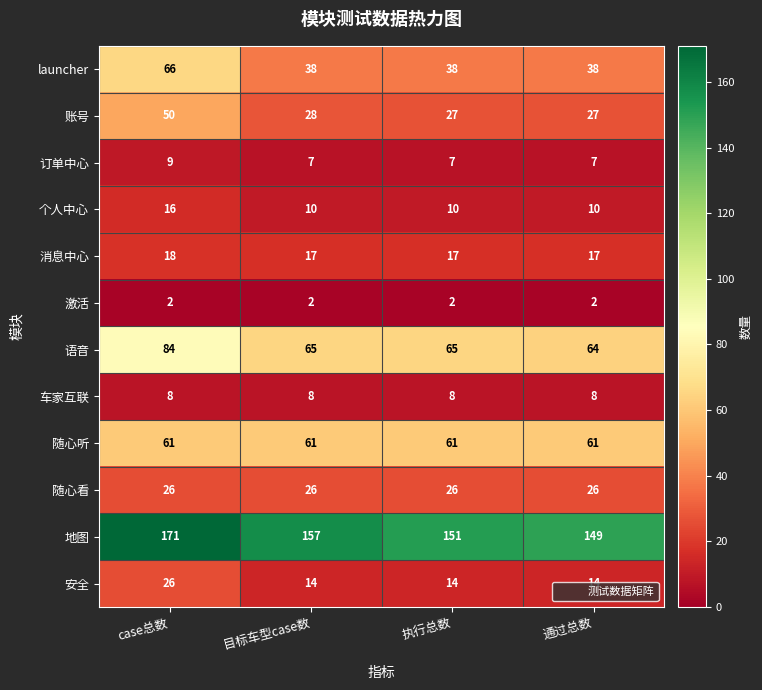

Is it true that 随心看 equals 9 at 通过总数?

False